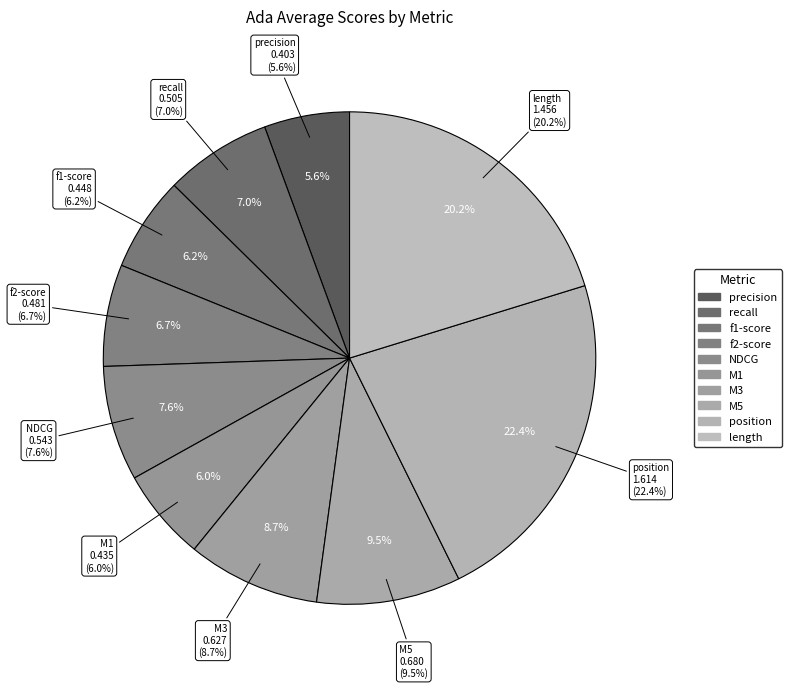

Does f1-score account for over 50% of the chart?

No